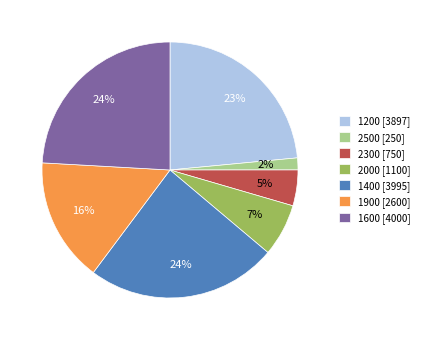

To the nearest percent, what is the average slice percentage?

14%